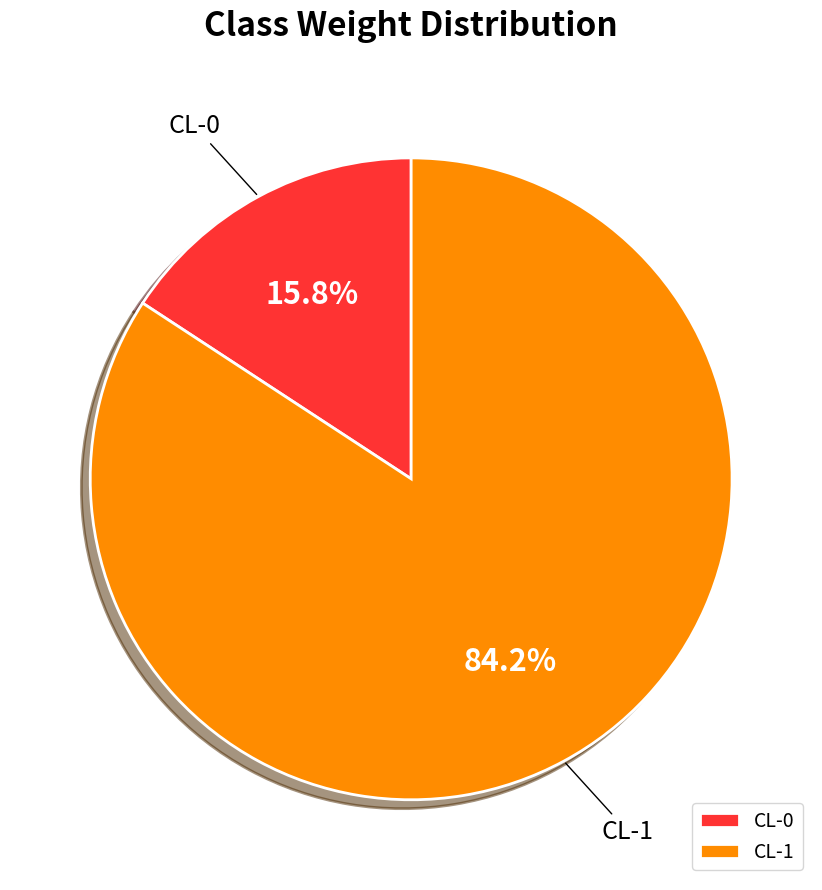

The CL-1 slice represents 79% of the pie. True or false?

False